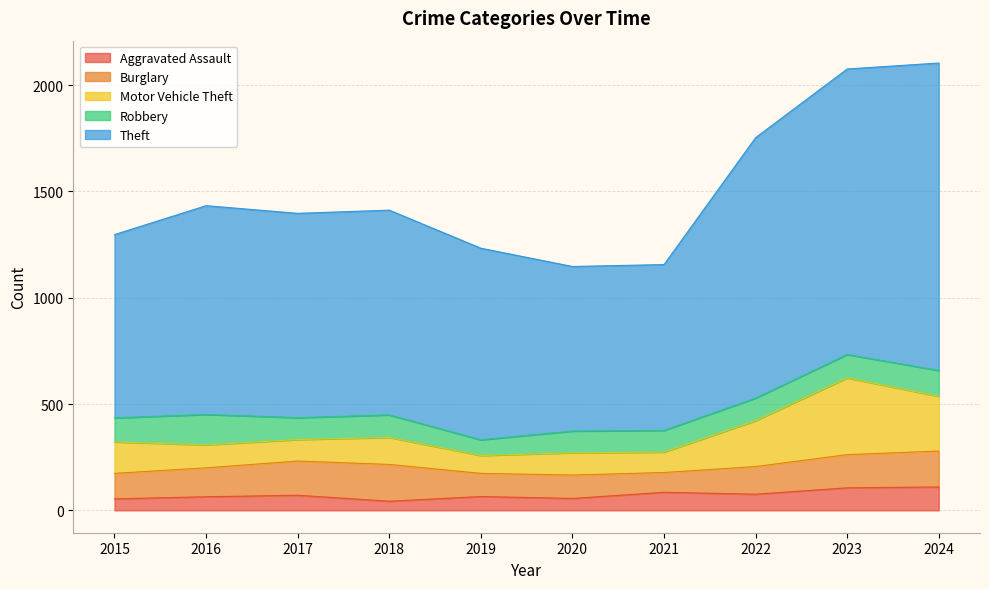

Where does the Theft series first go above 963?

2016